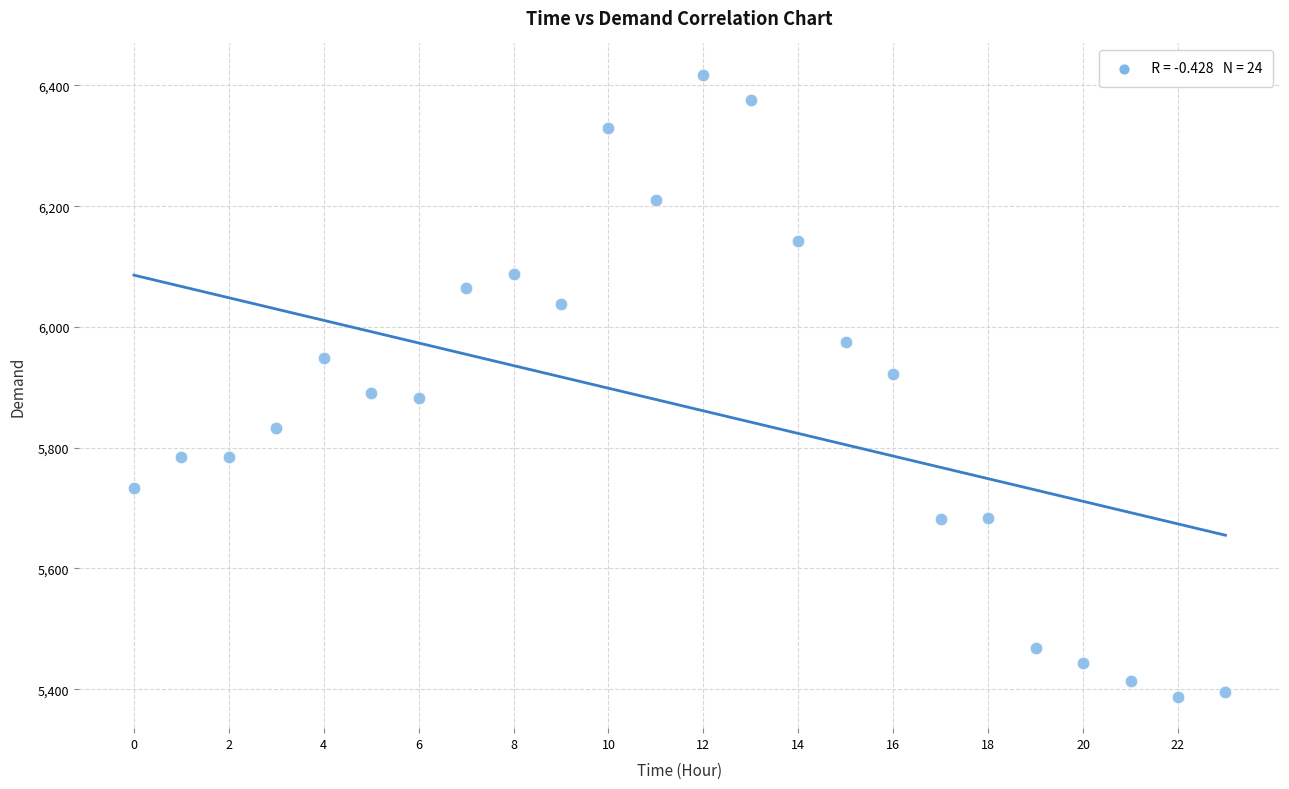

What is the range of Y values (max minus min)?

1031